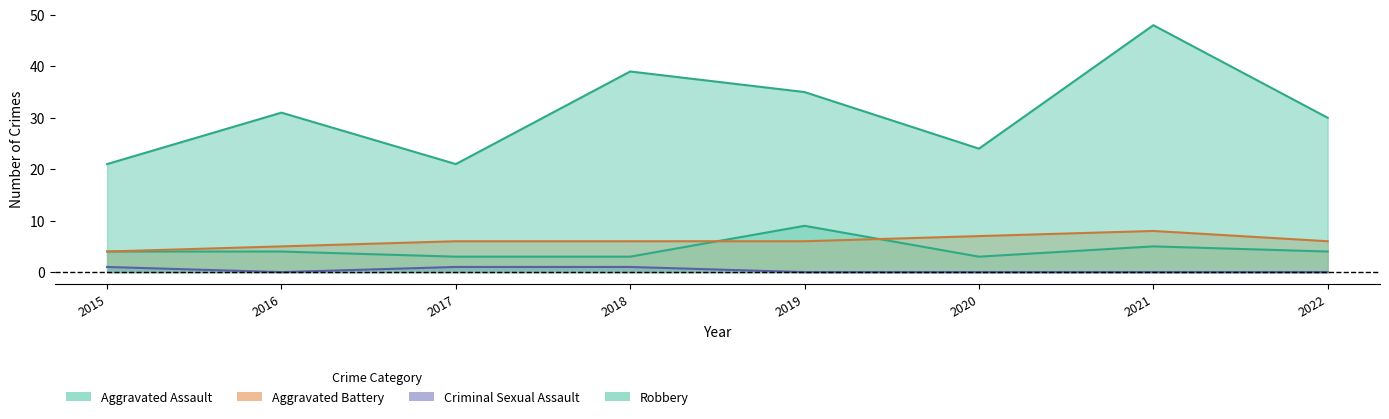

What is the spread (max minus min) of values at 2015?

20